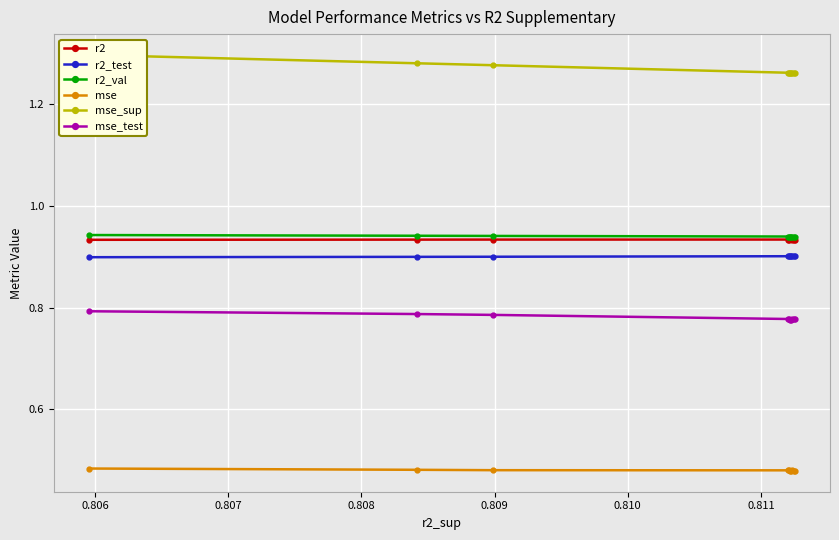

True or false: mse_test and r2_test cross at least once.

False